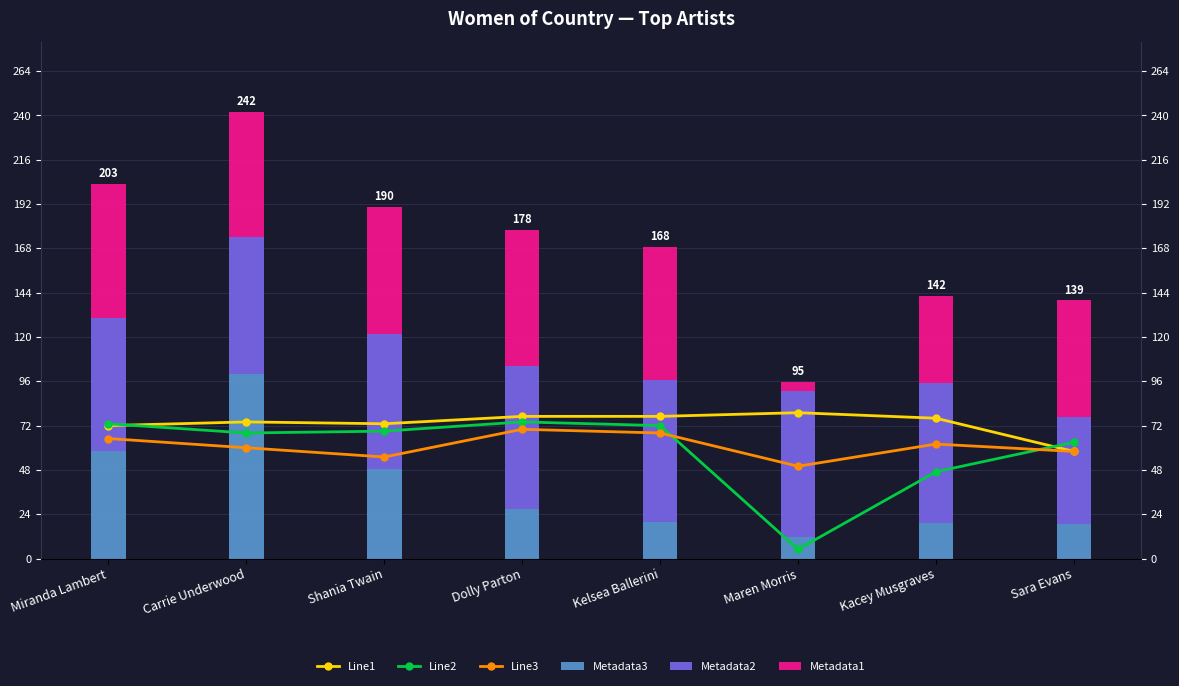

Reading left to right, list all the values displayed in this chart.

Line1: Miranda Lambert=72.0	Carrie Underwood=74.0	Shania Twain=73.0	Dolly Parton=77.0	Kelsea Ballerini=77.0	Maren Morris=79.0	Kacey Musgraves=76.0	Sara Evans=58.0
Line2: Miranda Lambert=73.0	Carrie Underwood=68.0	Shania Twain=69.0	Dolly Parton=74.0	Kelsea Ballerini=72.0	Maren Morris=5.0	Kacey Musgraves=47.0	Sara Evans=63.0
Line3: Miranda Lambert=65.0	Carrie Underwood=60.0	Shania Twain=55.0	Dolly Parton=70.0	Kelsea Ballerini=68.0	Maren Morris=50.0	Kacey Musgraves=62.0	Sara Evans=58.0
Metadata3: Miranda Lambert=58.1	Carrie Underwood=100.0	Shania Twain=48.7	Dolly Parton=27.1	Kelsea Ballerini=19.8	Maren Morris=11.9	Kacey Musgraves=19.1	Sara Evans=18.8
Metadata2: Miranda Lambert=72.0	Carrie Underwood=74.0	Shania Twain=73.0	Dolly Parton=77.0	Kelsea Ballerini=77.0	Maren Morris=79.0	Kacey Musgraves=76.0	Sara Evans=58.0
Metadata1: Miranda Lambert=73.0	Carrie Underwood=68.0	Shania Twain=69.0	Dolly Parton=74.0	Kelsea Ballerini=72.0	Maren Morris=5.0	Kacey Musgraves=47.0	Sara Evans=63.0